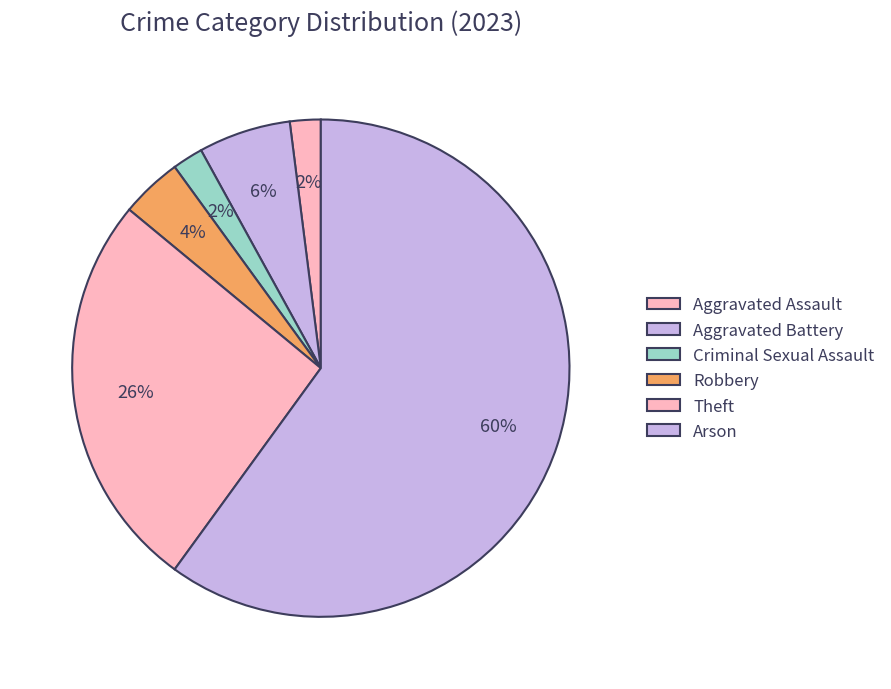

What is the total percentage of Aggravated Battery and Theft?

32.0%